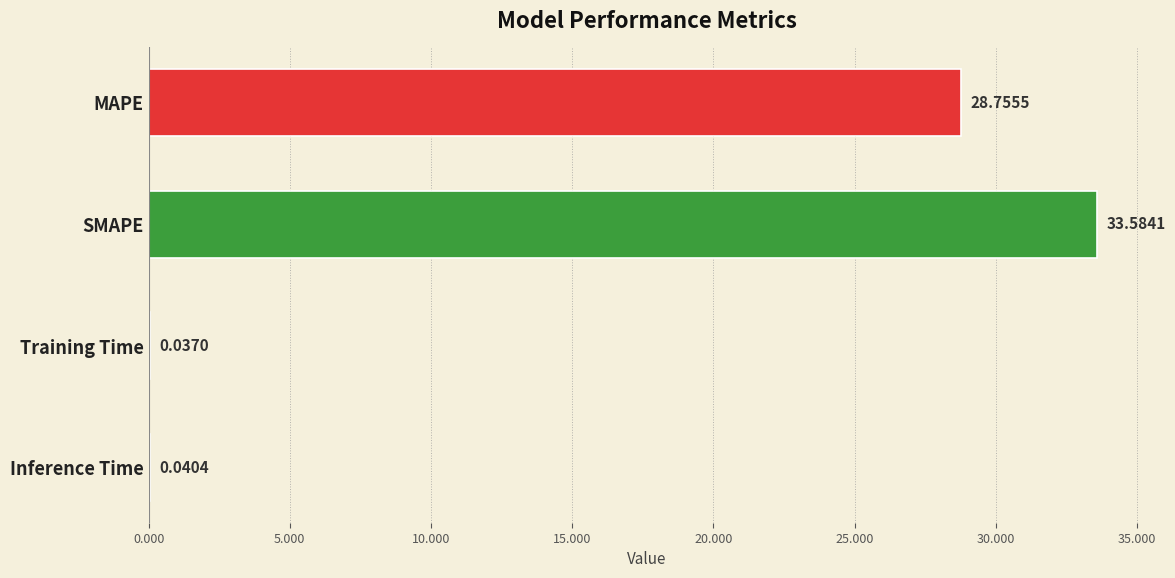

At which label is the value closest to 16?

MAPE